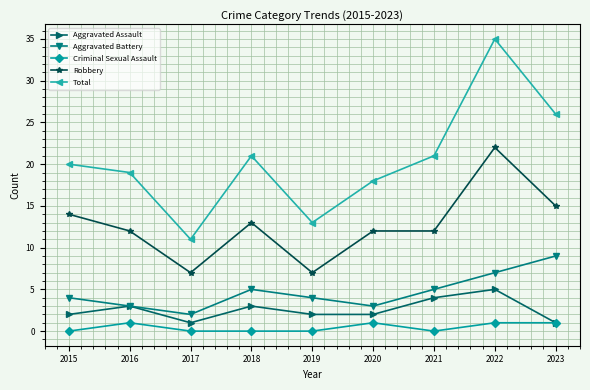

True or false: Aggravated Assault and Robbery cross at least once.

False